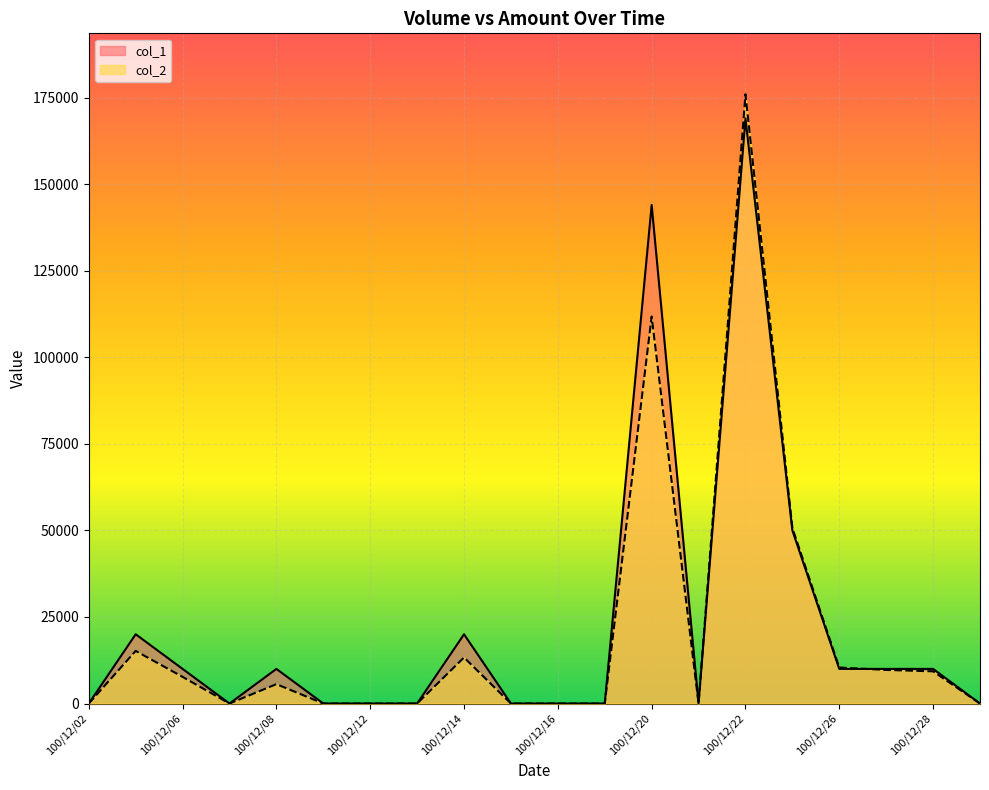

Is it true that col_2 equals 18586 at 100/12/14?

False